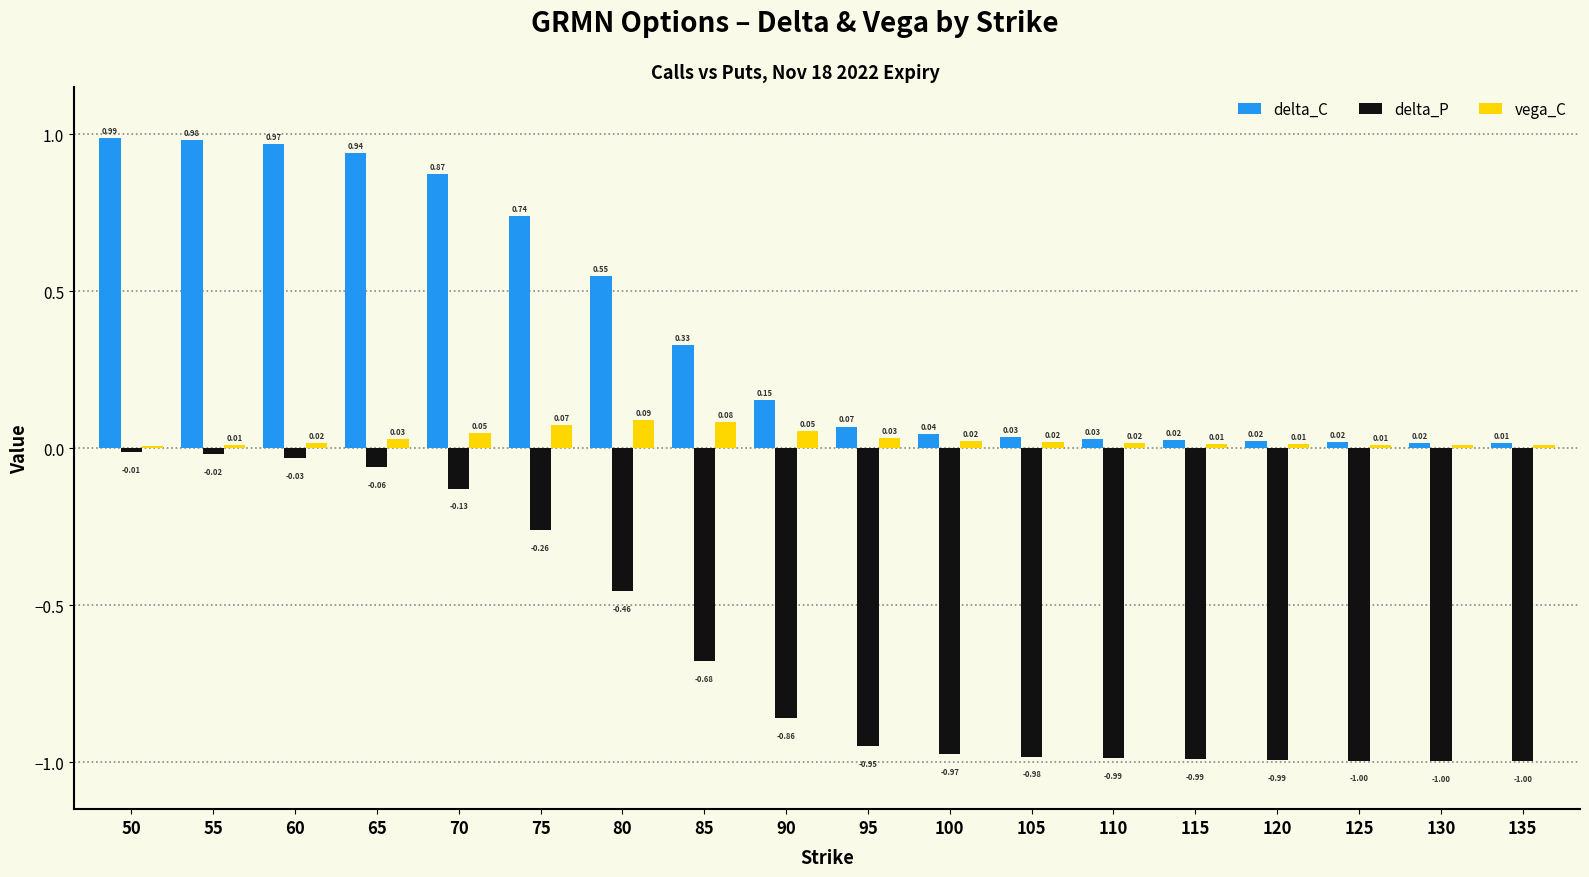

What is the sum of all vega_C values?

0.6